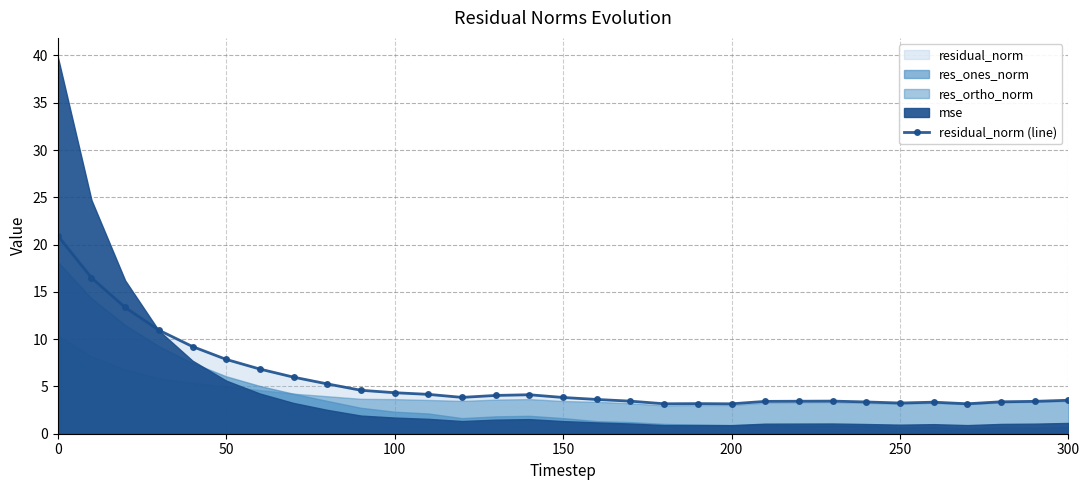

How many lines are shown in the chart?

1